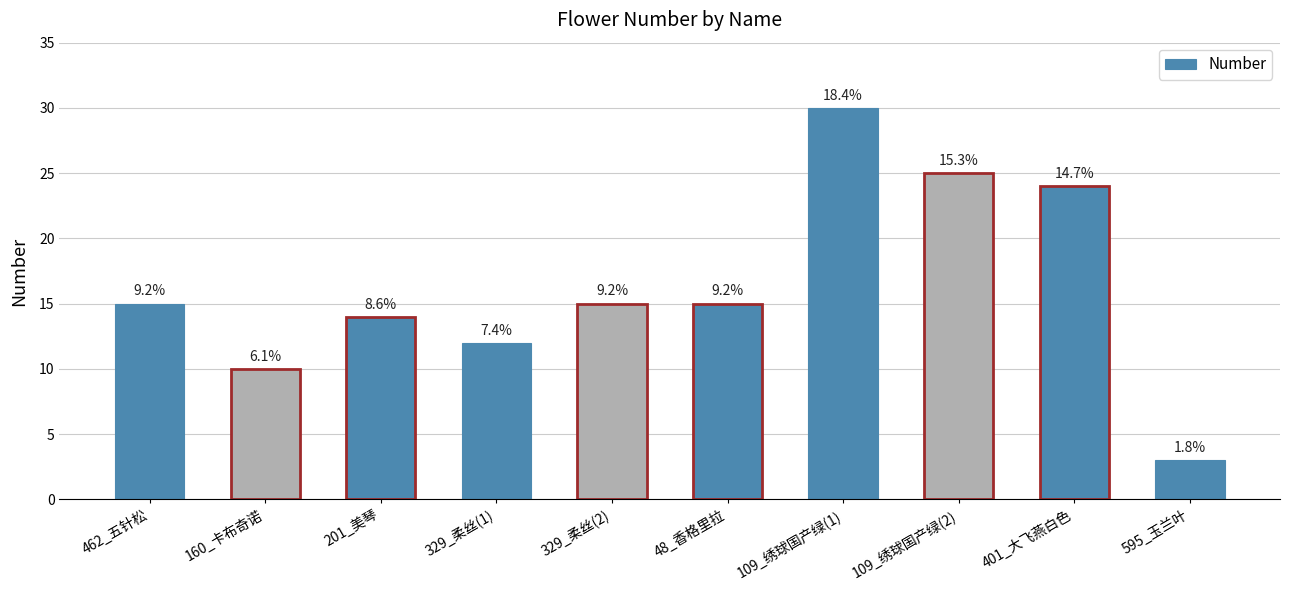

Is it true that the value at 48_香格里拉 is 15?

True